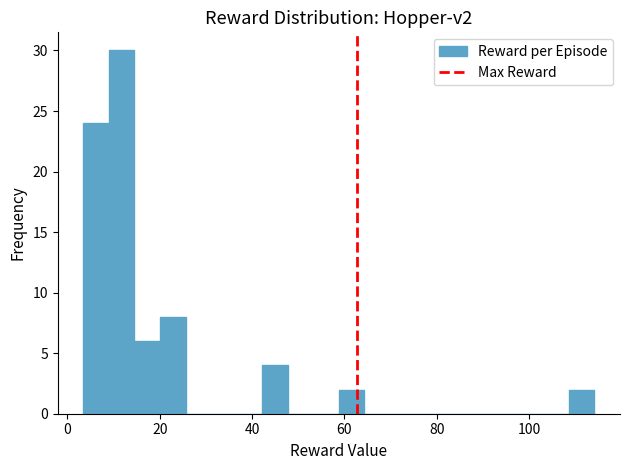

Around what value on the x-axis is the tallest bar? Give the approximate position of its centre, as read against the axis.

12